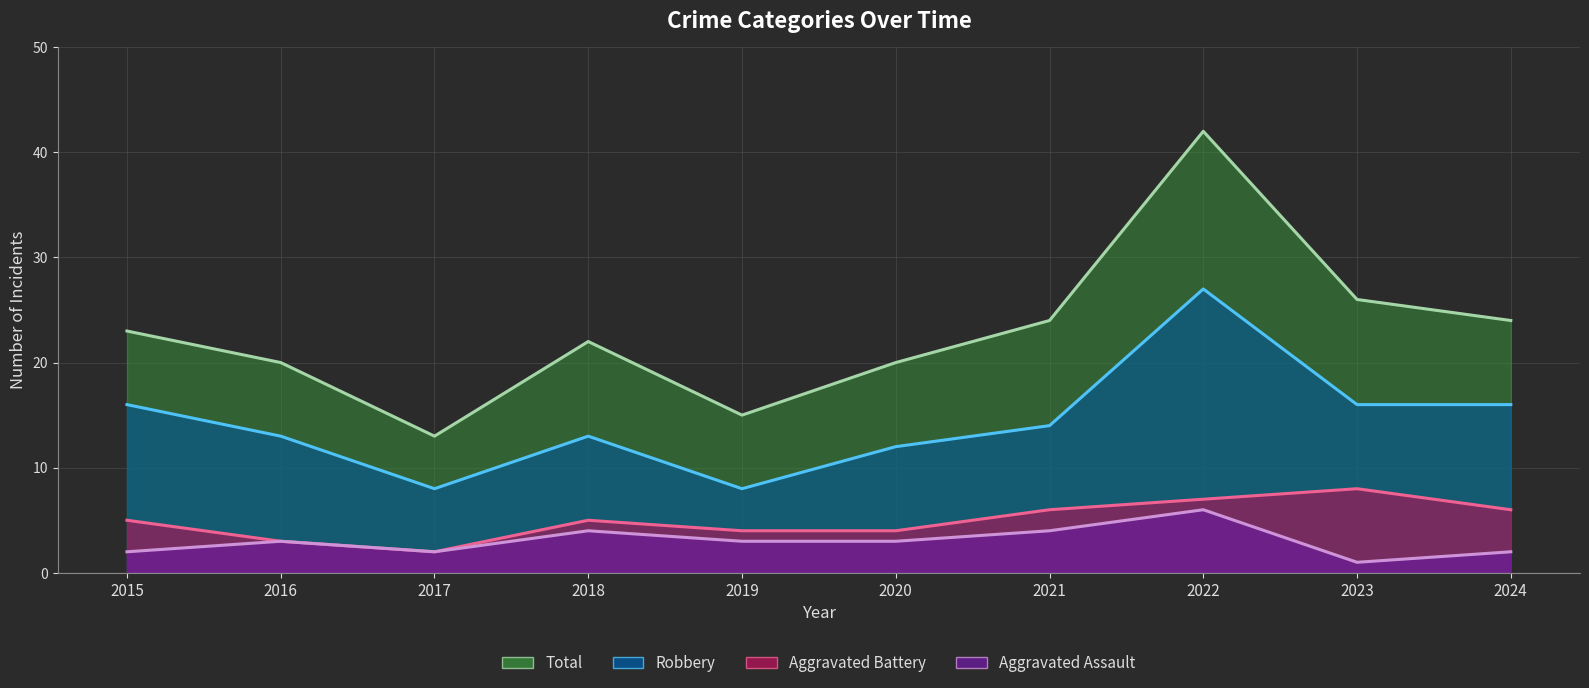

How many interior local valleys does the Total series have?

2